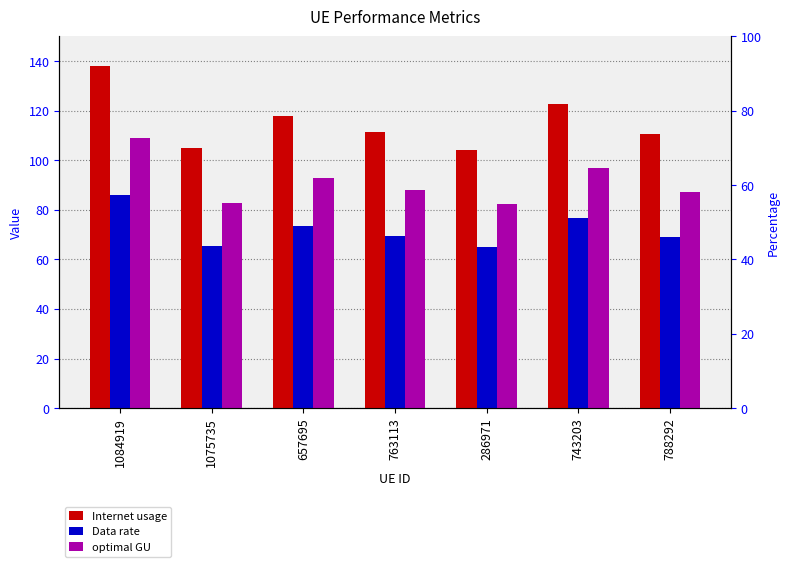

Which category has the highest value in the Data rate series?

1084919